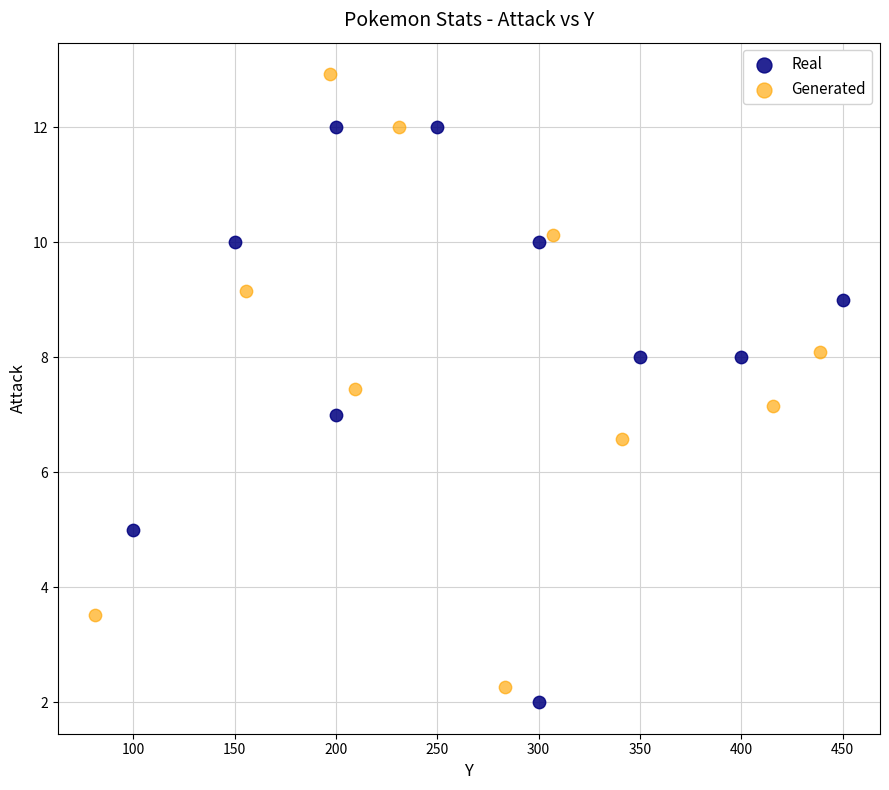

Which series has the widest spread of Y values?

Generated